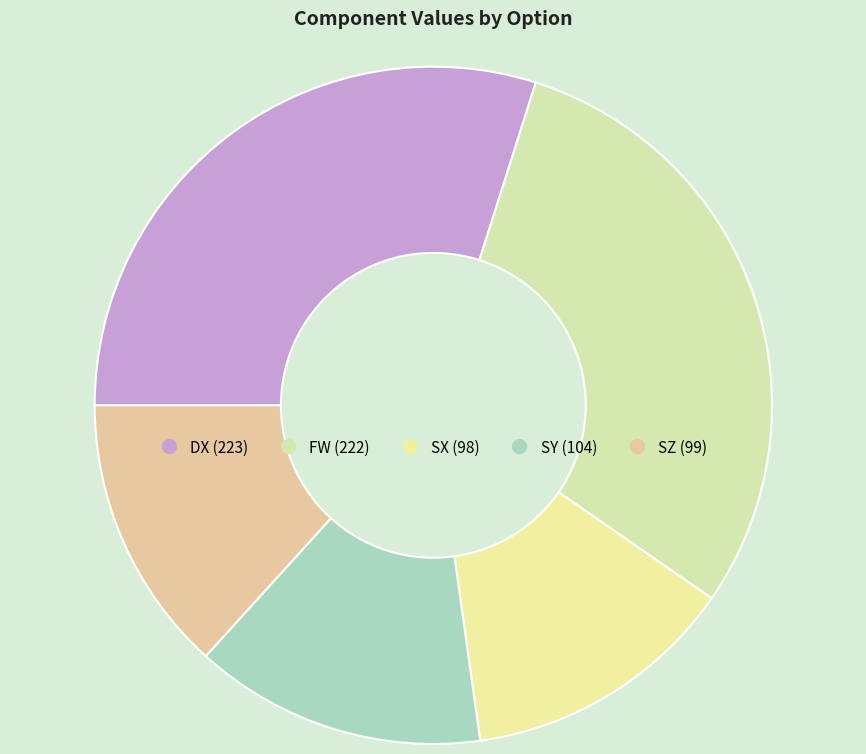

How many segments does this pie chart have?

5